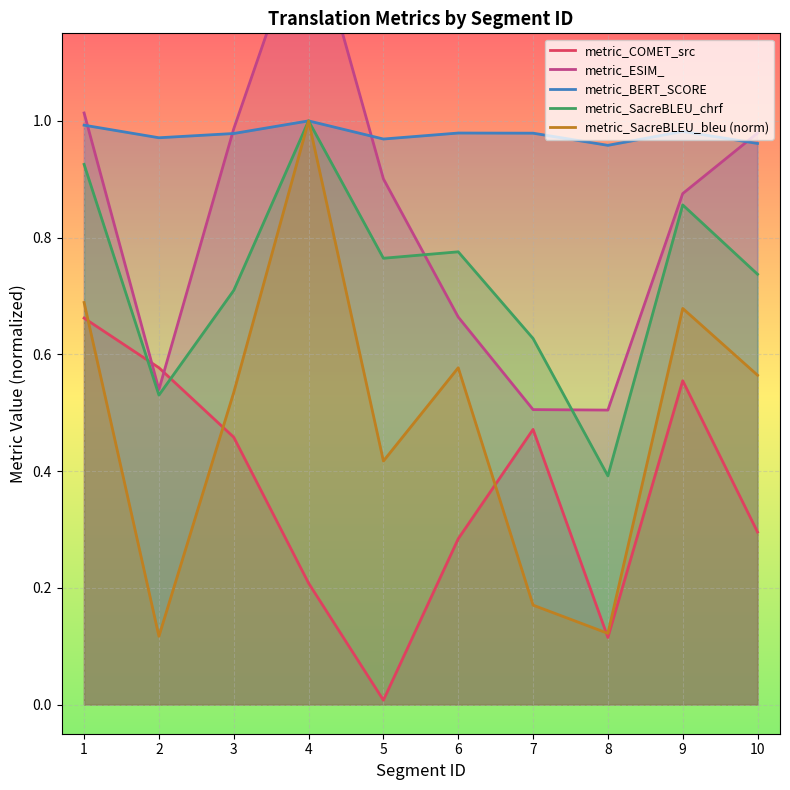

At which category is the sum across all series the highest?

4